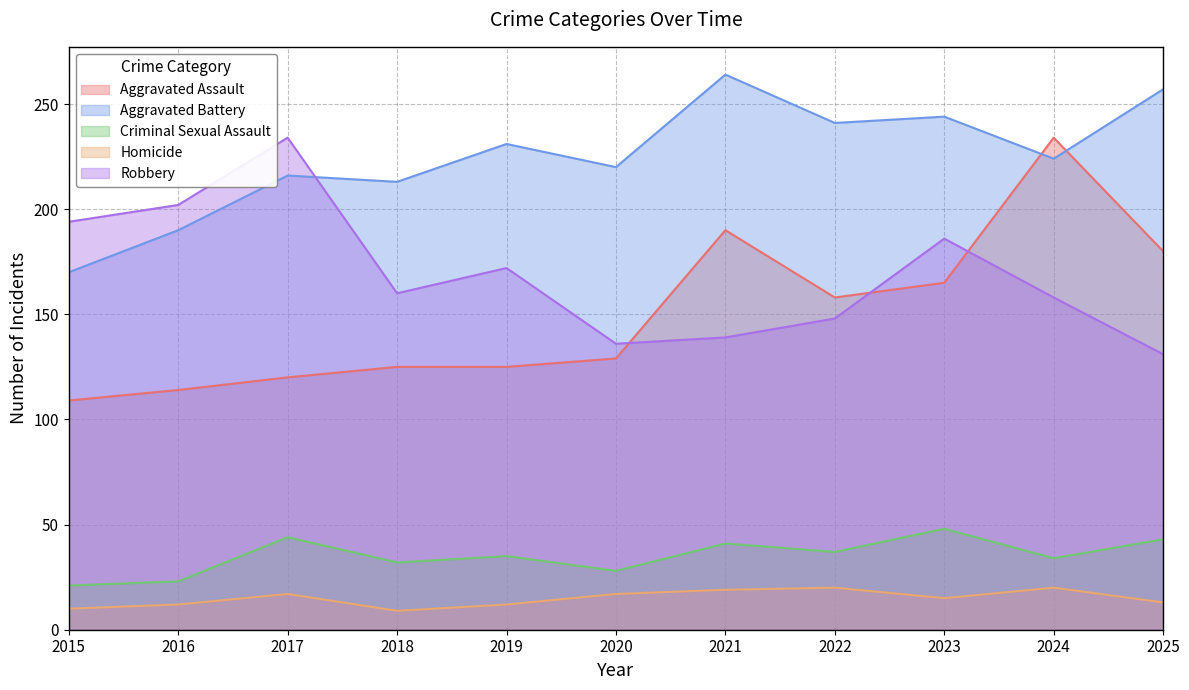

How many values in the Criminal Sexual Assault series are below 35?

5